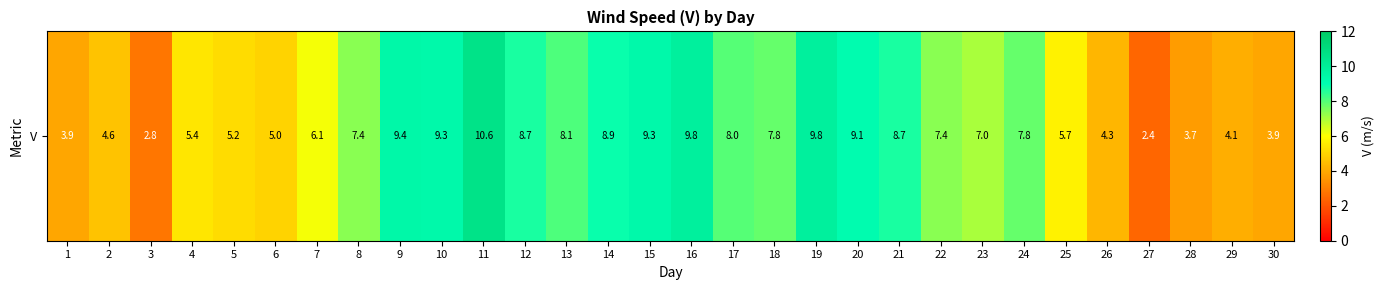

How many distinct data groups are displayed?

1